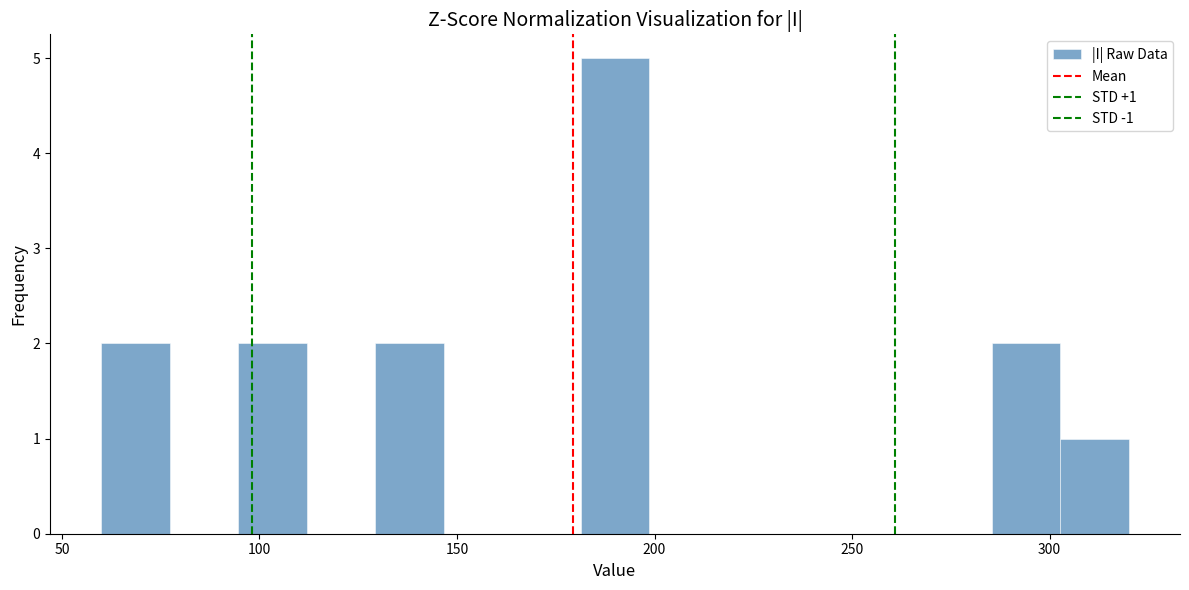

Read against the x-axis, roughly where is the centre of the tallest bar?

190